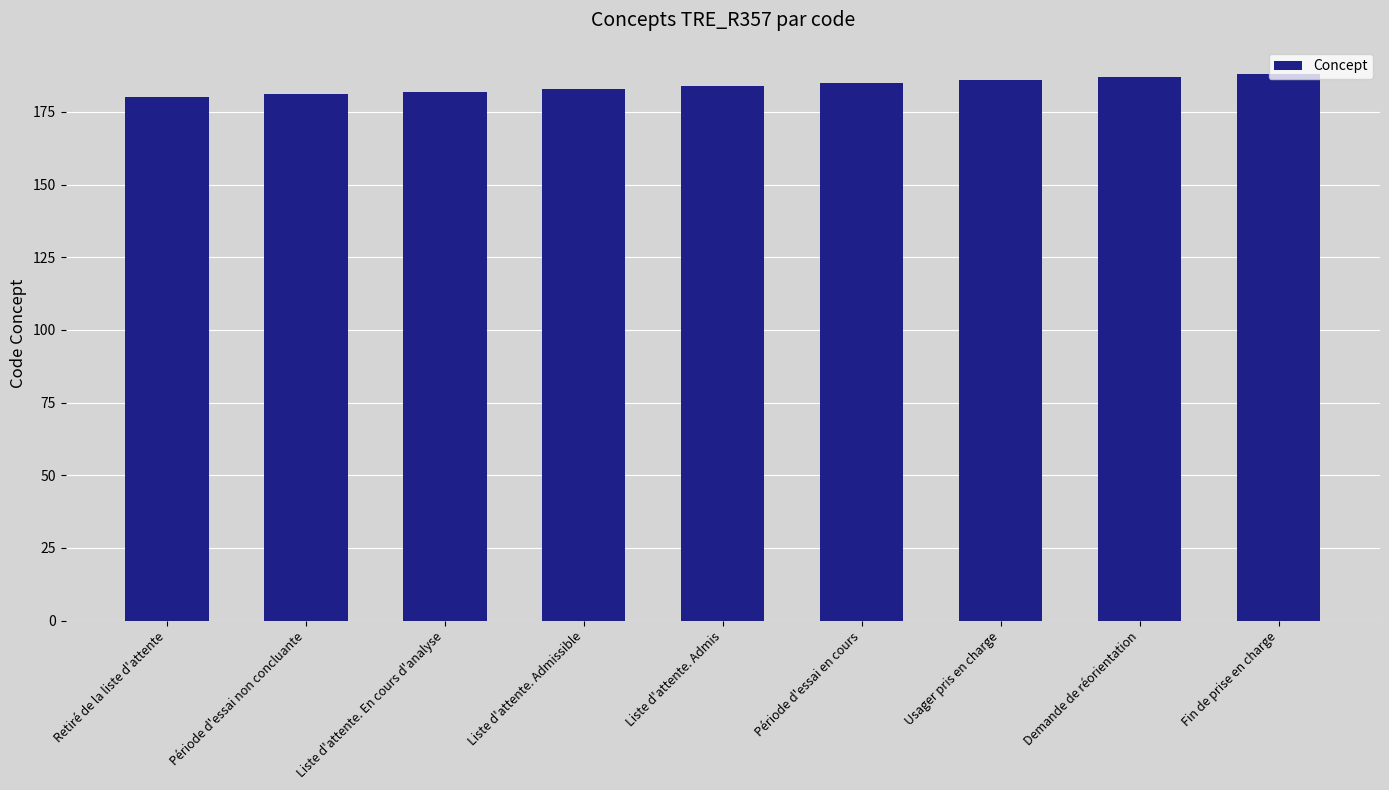

Reading right to left, list all the values displayed in this chart.

Fin de prise en charge=188	Demande de réorientation=187	Usager pris en charge=186	Période d'essai en cours=185	Liste d'attente. Admis=184	Liste d'attente. Admissible=183	Liste d'attente. En cours d'analyse=182	Période d'essai non concluante=181	Retiré de la liste d'attente=180